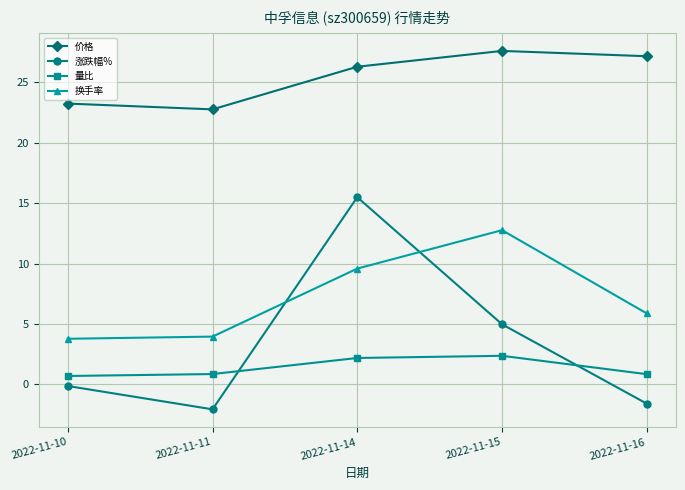

At which category does the chart reach its minimum across all series?

2022-11-11